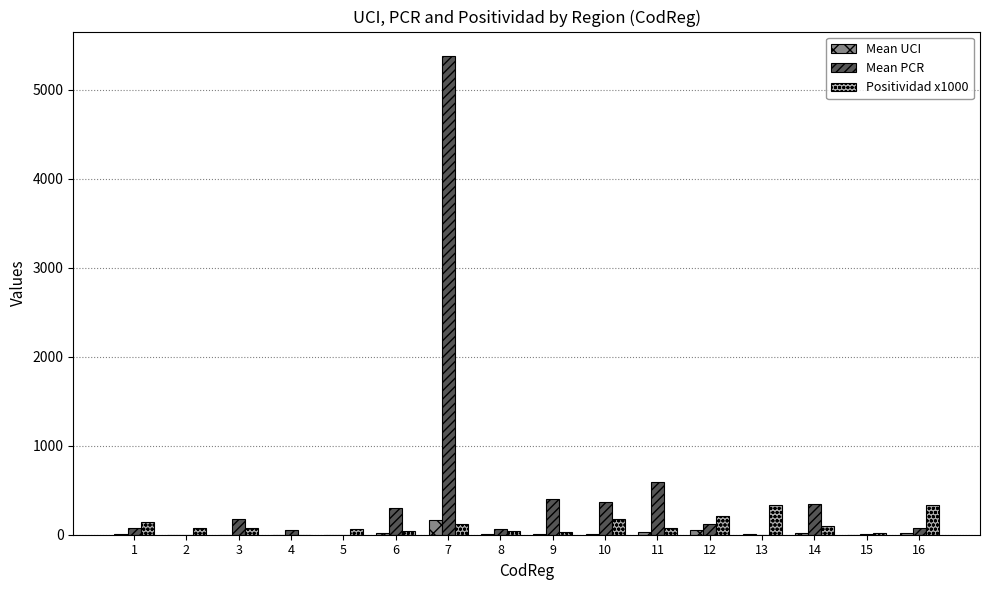

What is the spread (max minus min) of values at 6?

279